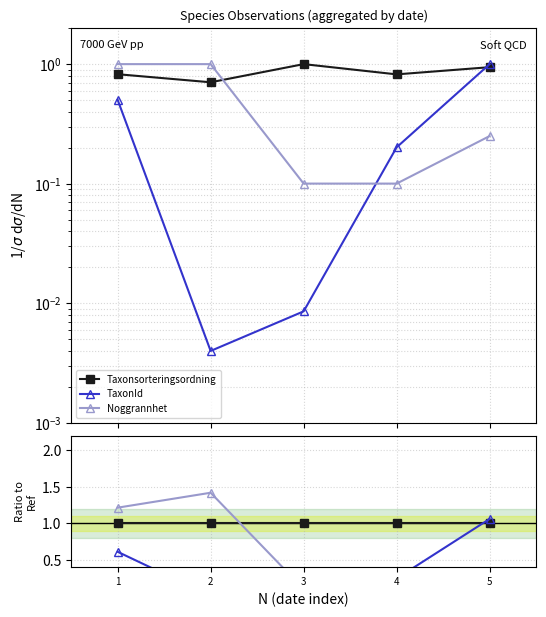

How many interior local peaks does the Noggrannhet series have?

1